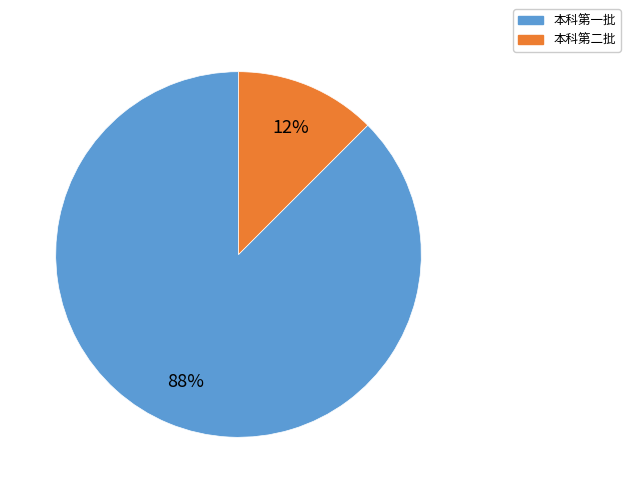

Between 本科第一批 and 本科第二批, which is larger?

本科第一批